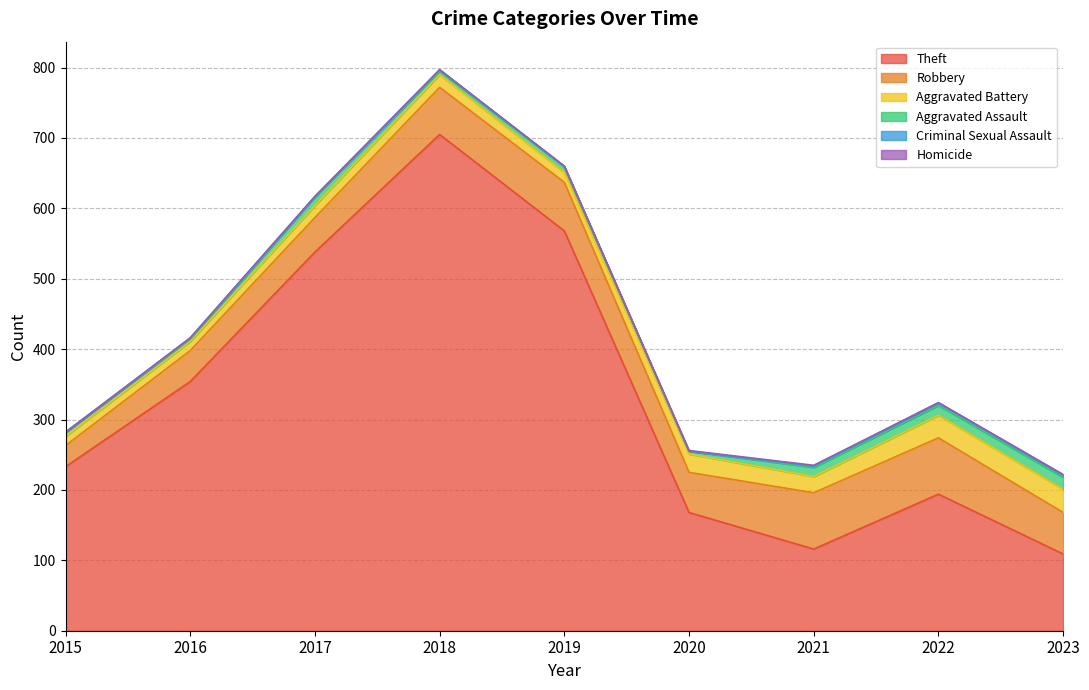

How many lines are shown in the chart?

6